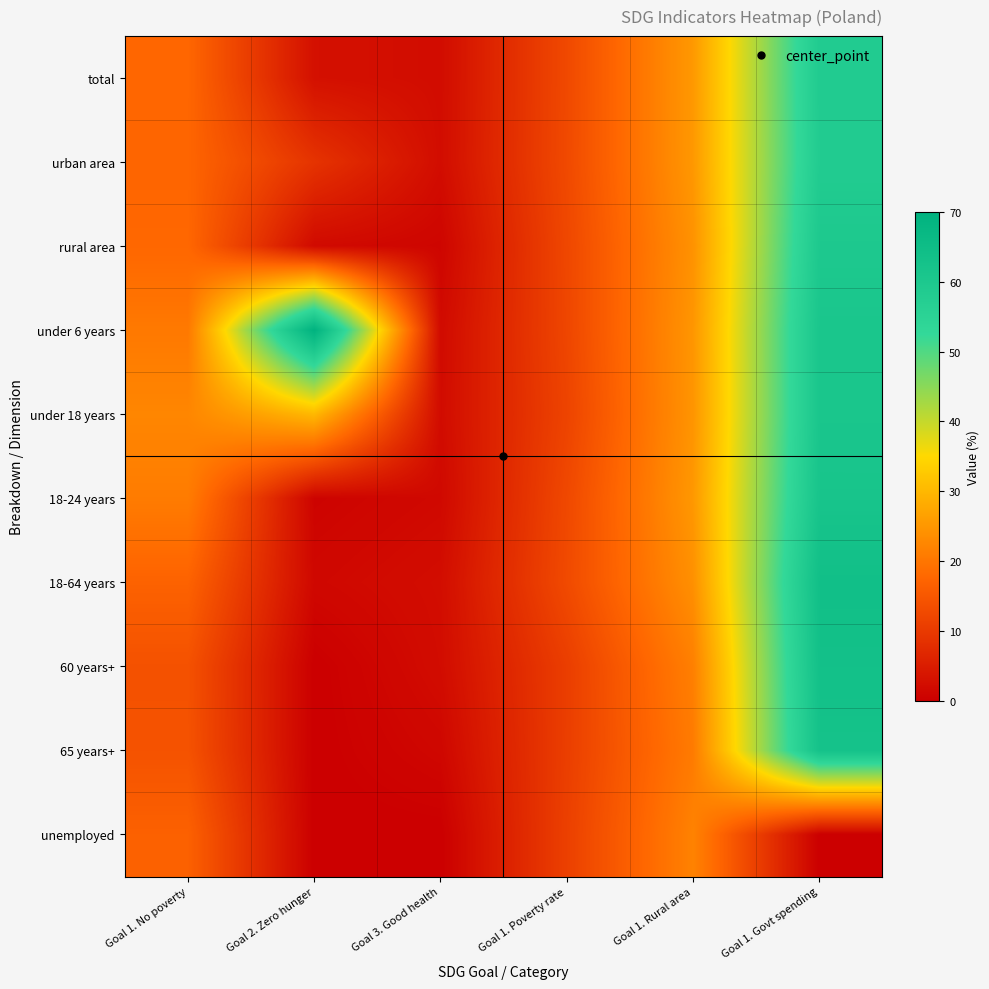

At how many categories does at least one series exceed 54?

2